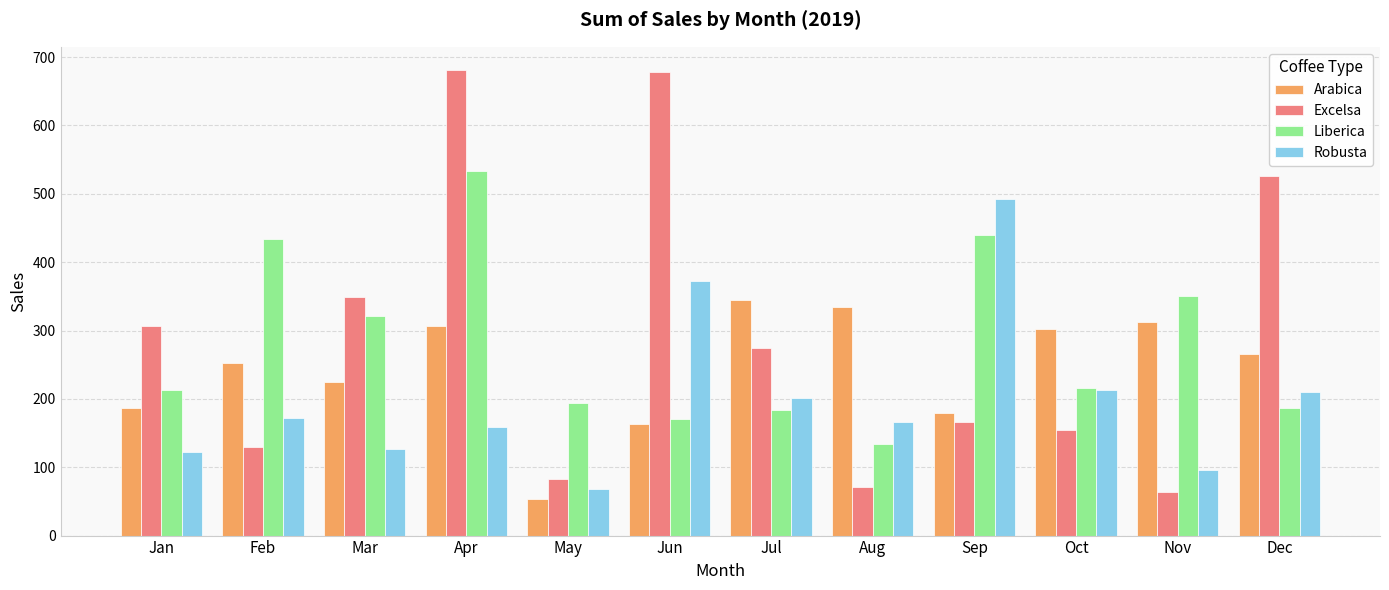

How many bars are there in each group?

4